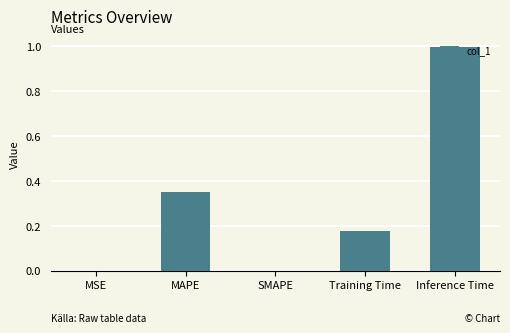

Are the bars horizontal?

No